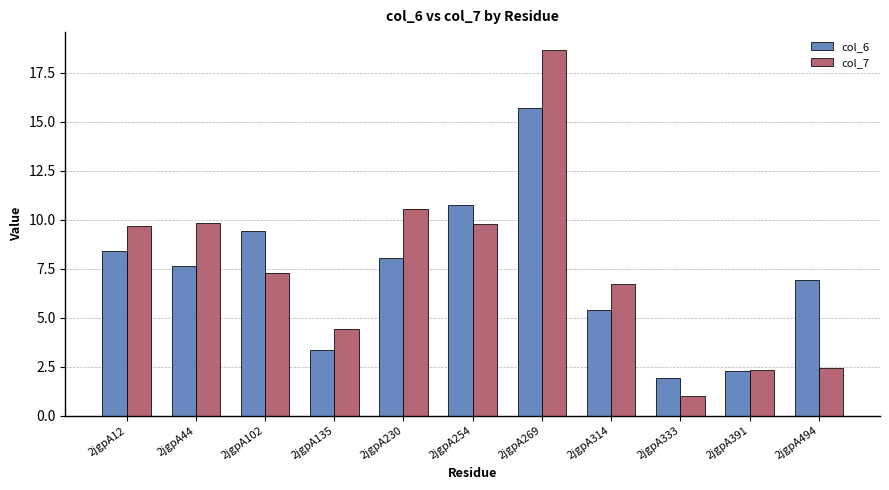

At 2jgpA44, list the series in order from smallest to largest.

col_6, col_7